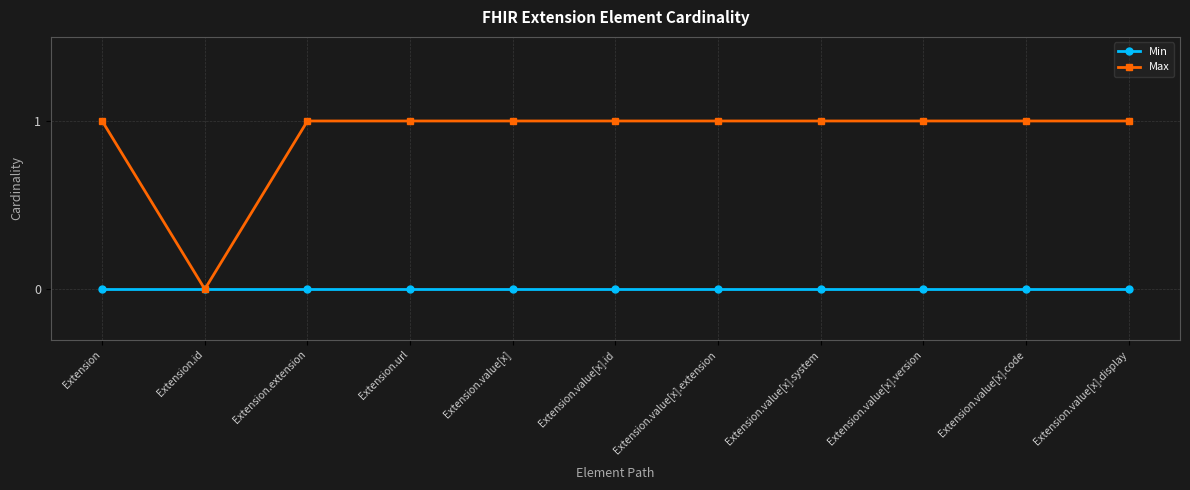

What is the label of the 6th point from the right?

Extension.value[x].id